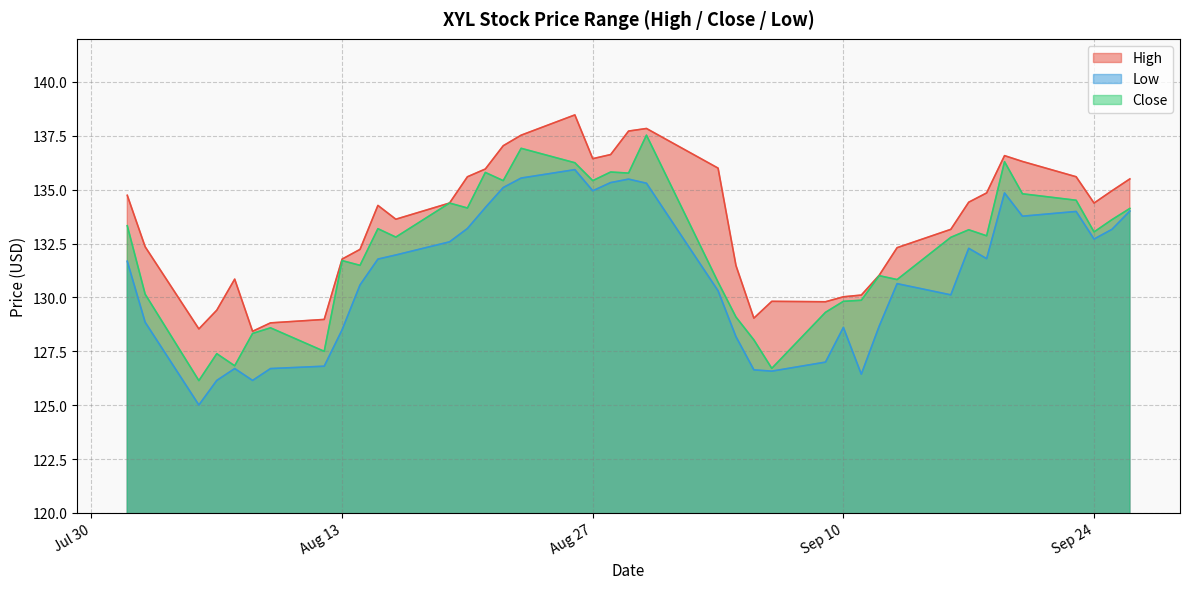

At which category does High reach its first local valley?

2024-08-05